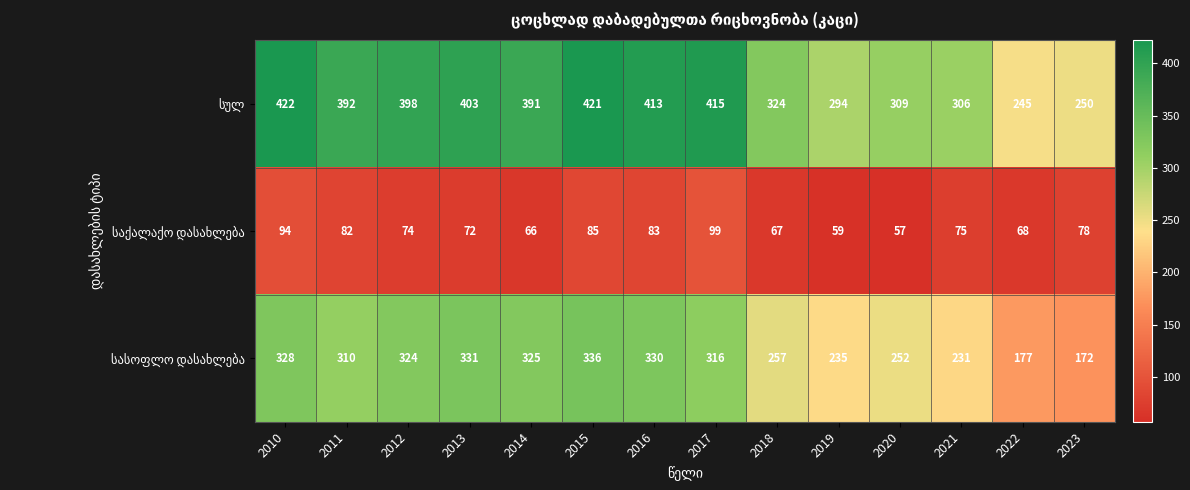

At which category is the sum across all series the highest?

2010